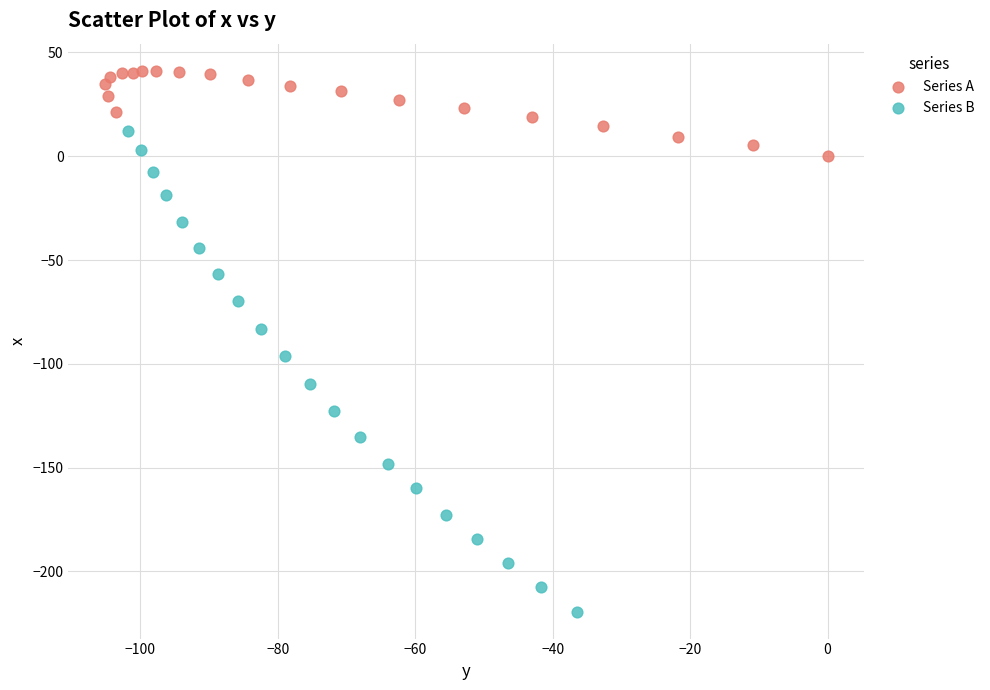

Which series reaches the maximum Y coordinate?

Series A